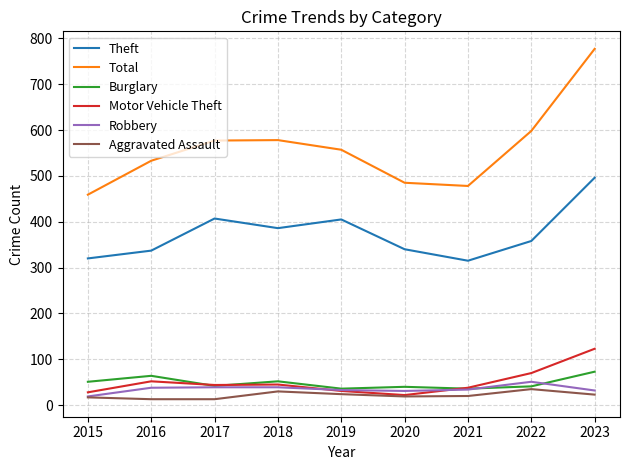

Which series has the largest total across all categories?

Total